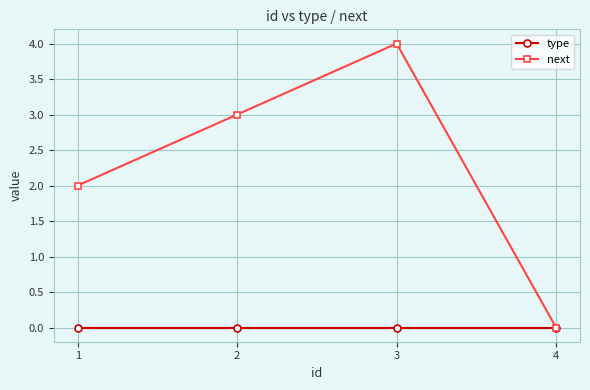

Which series has the largest total across all categories?

next